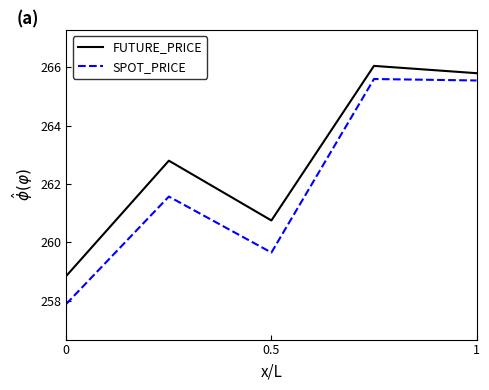

True or false: SPOT_PRICE and FUTURE_PRICE cross at least once.

False